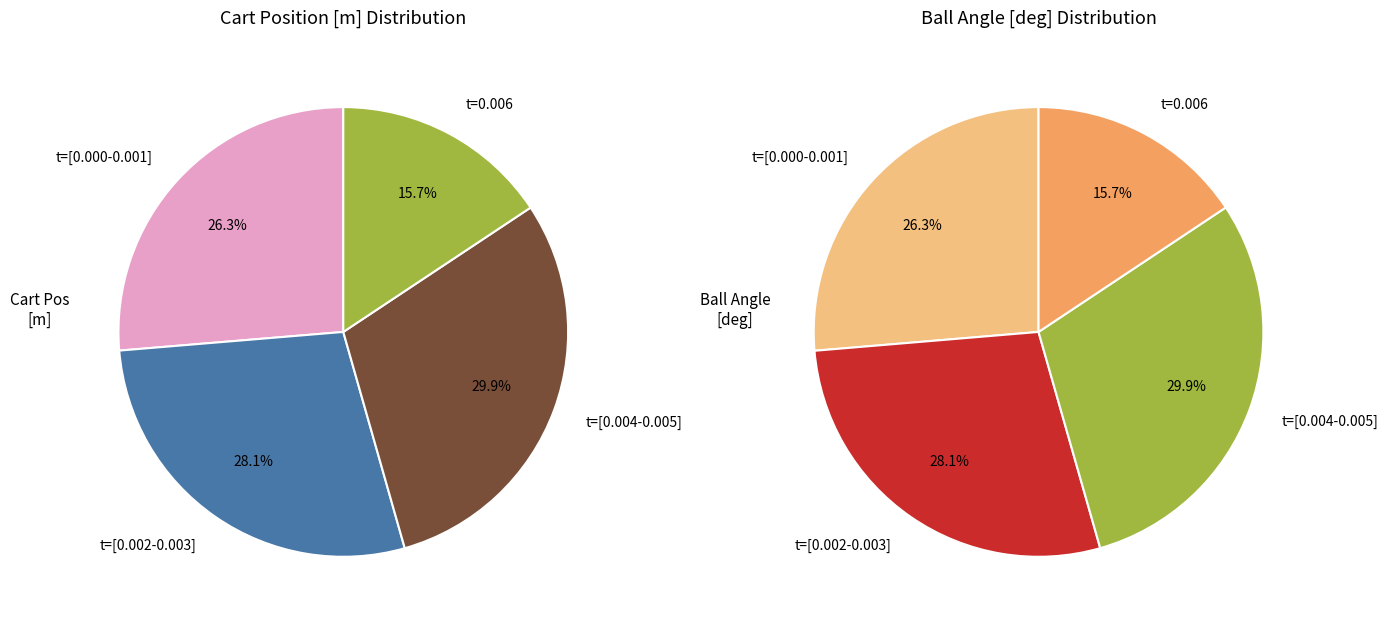

Does 3 represent more than half of the total?

No